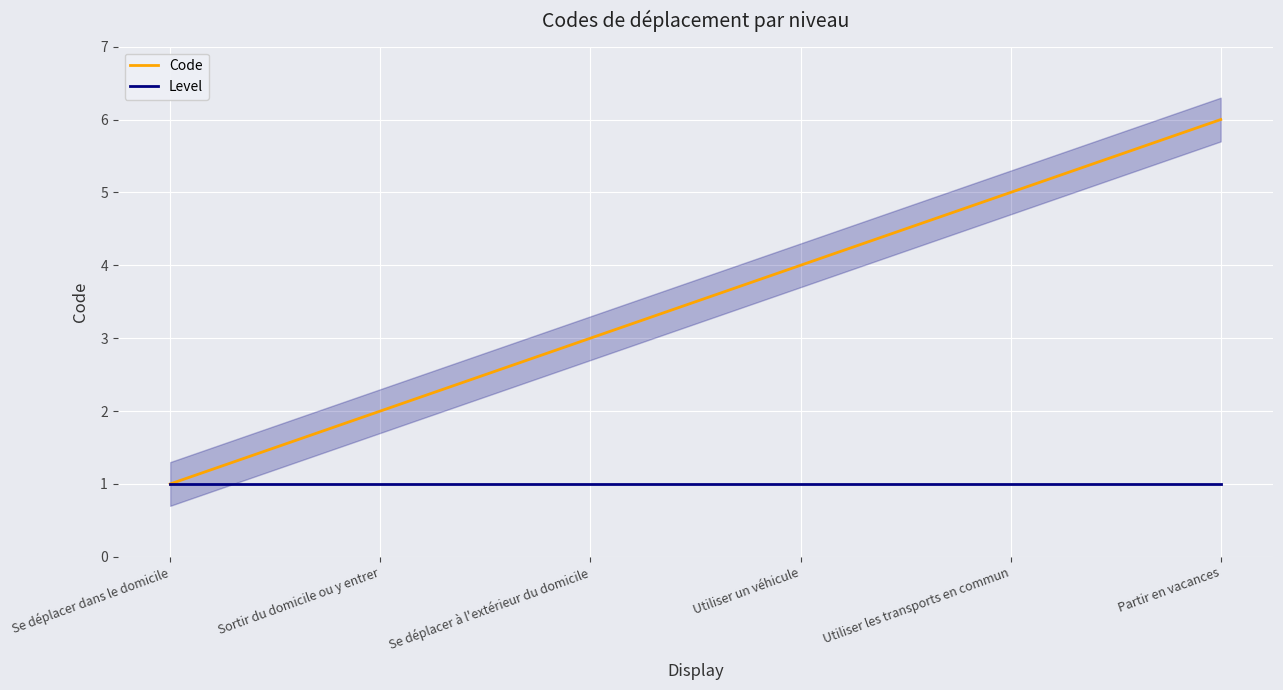

True or false: Code and Level cross at least once.

False